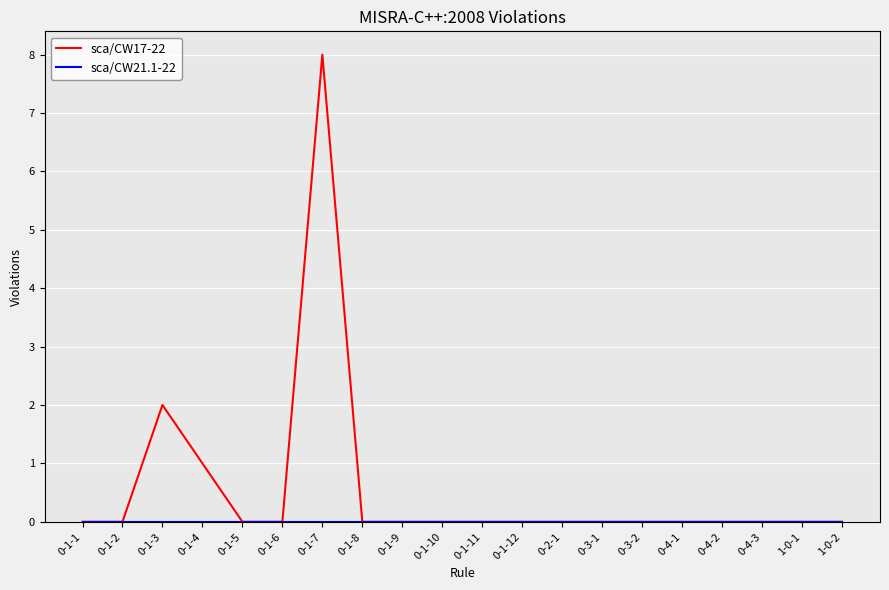

Count the number of categories in the chart.

20